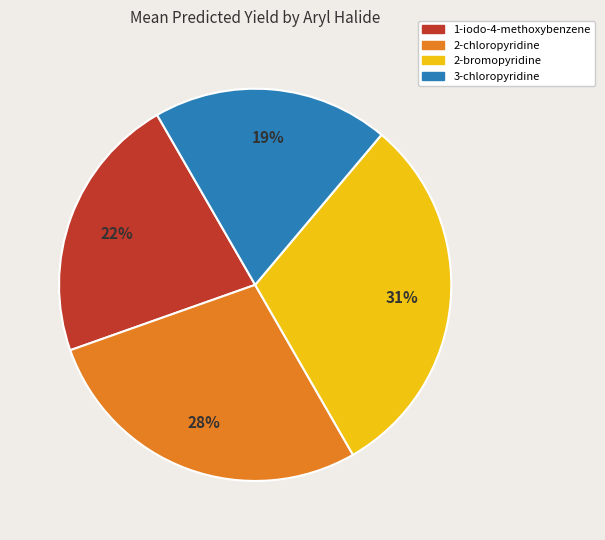

Does any single category account for the majority?

No